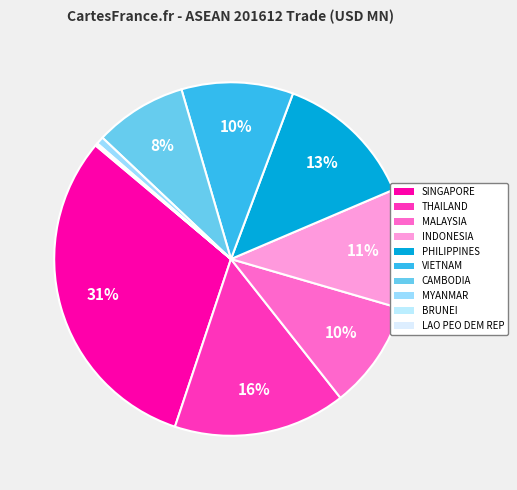

To the nearest percent, what is the difference between the largest and smallest slice percentages?

31%